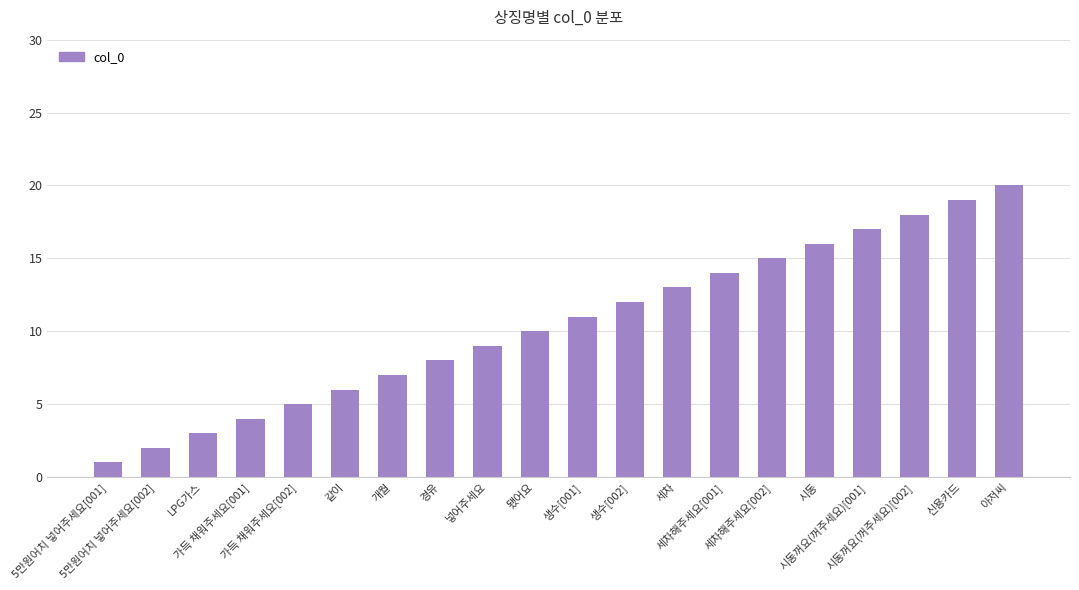

What is the greatest value displayed?

20